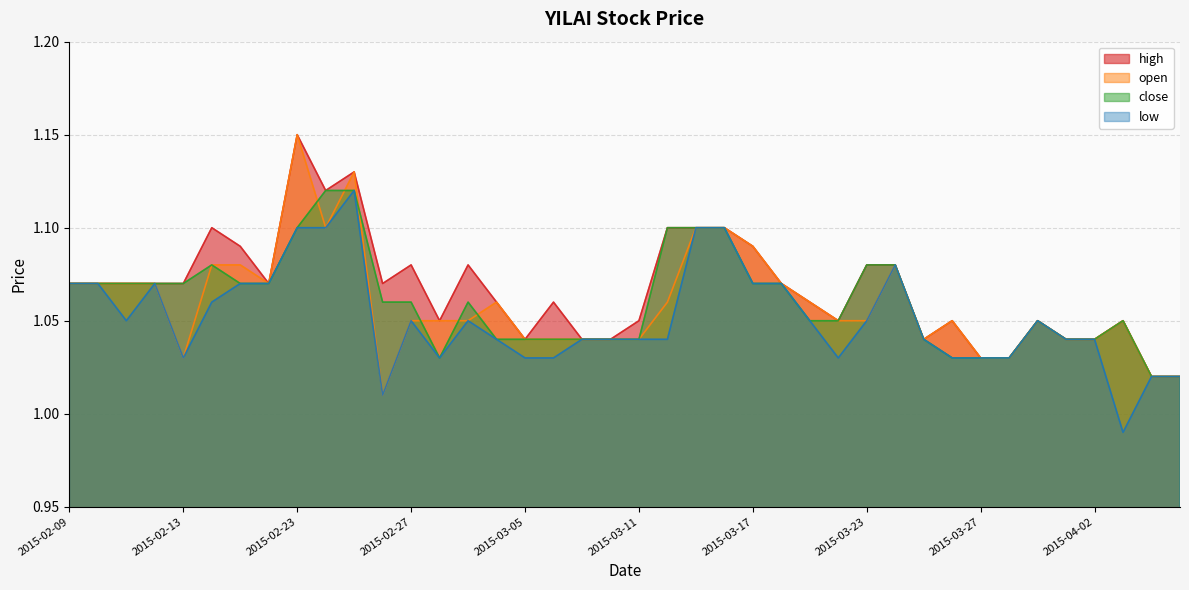

True or false: open and high intersect in this chart.

False